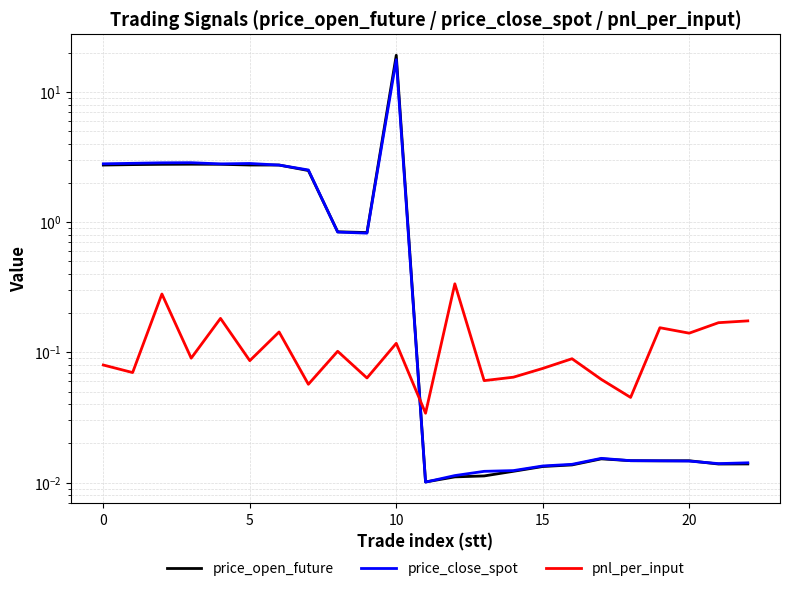

What is the spread (max minus min) of values at 0?

2.8